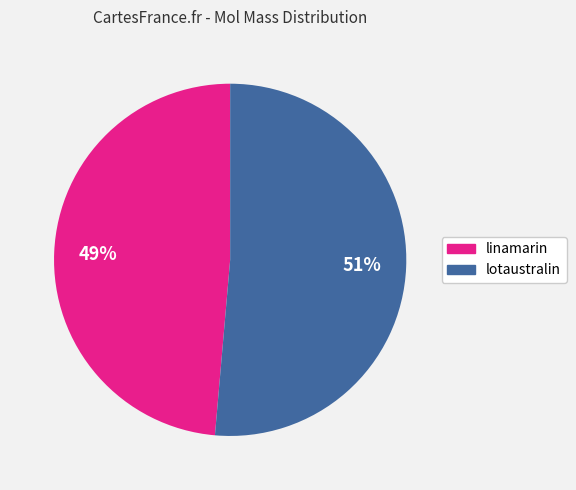

Is it true that lotaustralin is 51% of the pie?

True